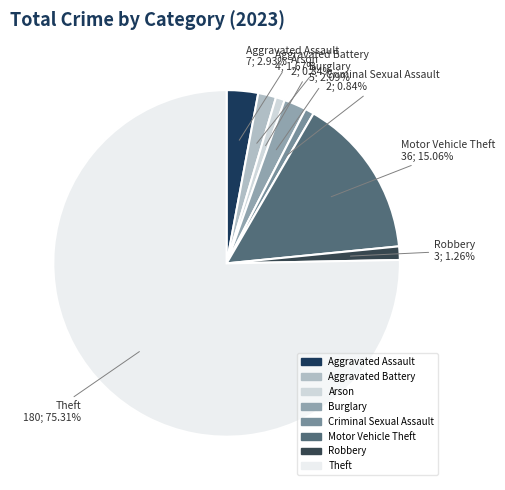

To the nearest percent, what percentage of the pie is Robbery?

1%